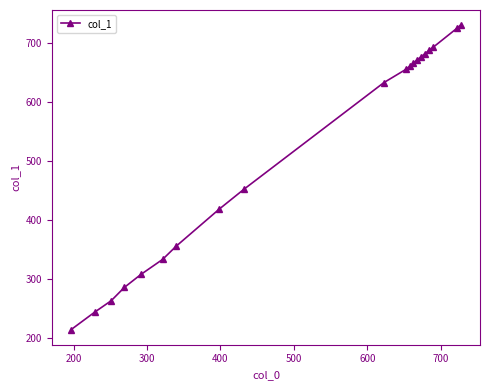

What is the smallest value displayed?

215.1